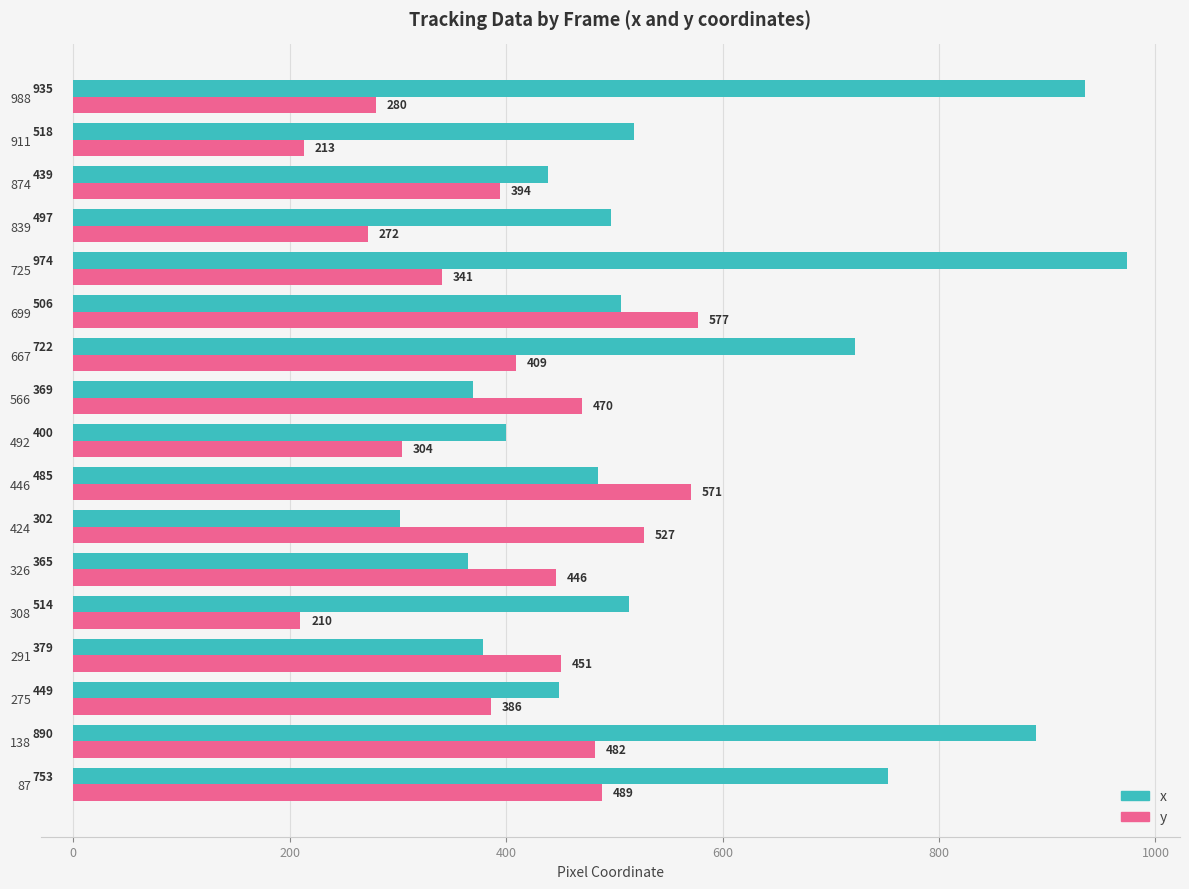

What are all the series names shown in the legend?

x, y